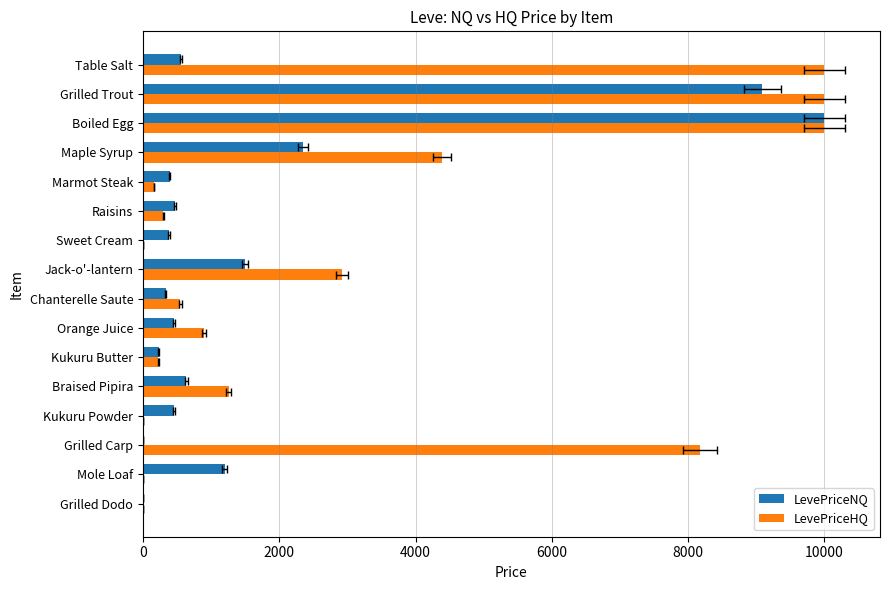

What is the difference between the second highest and second lowest values in the LevePriceHQ series?

10000.0